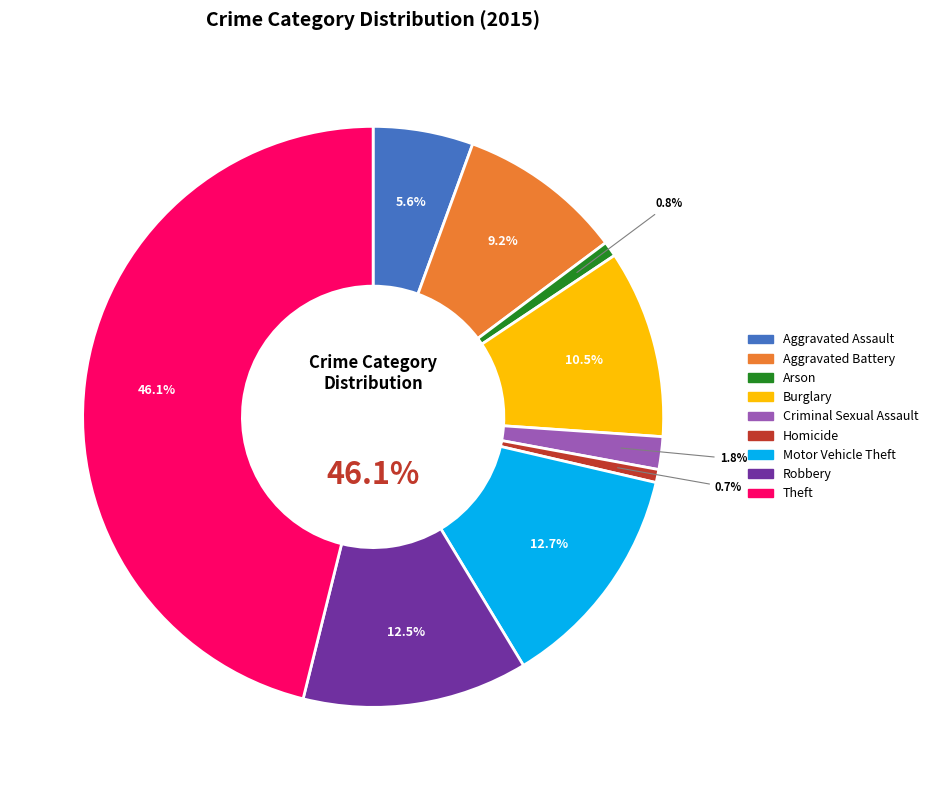

Which category has the biggest portion of the pie?

Theft